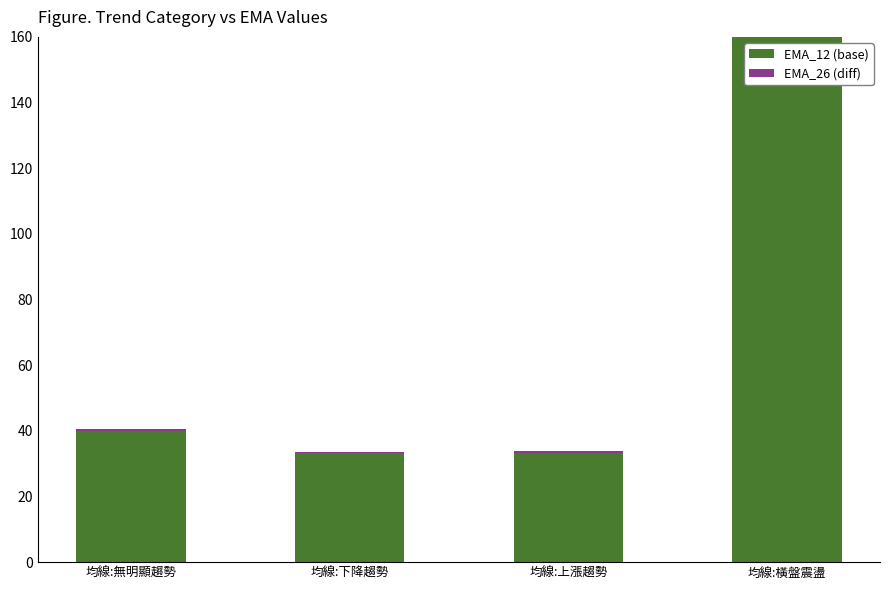

What is the value of the EMA_26 (diff) bar at the 1st from the left?

0.4